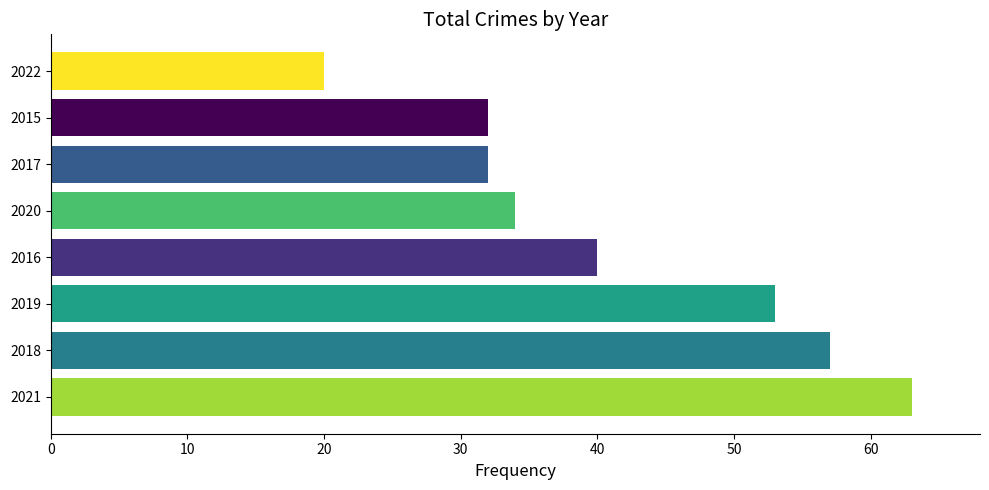

What is the change in value from 2018 to 2016?

-17